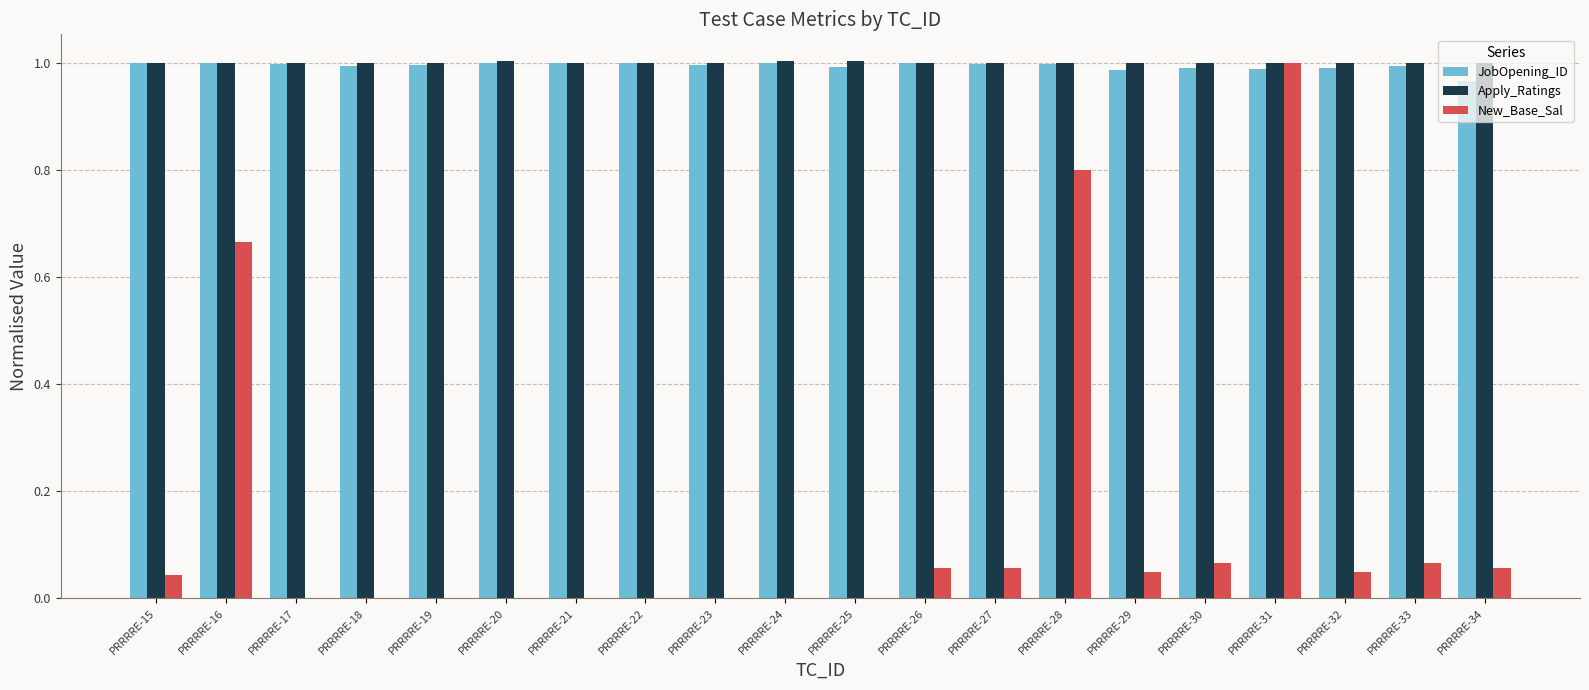

At which label does New_Base_Sal reach its peak?

PRRRRE-31